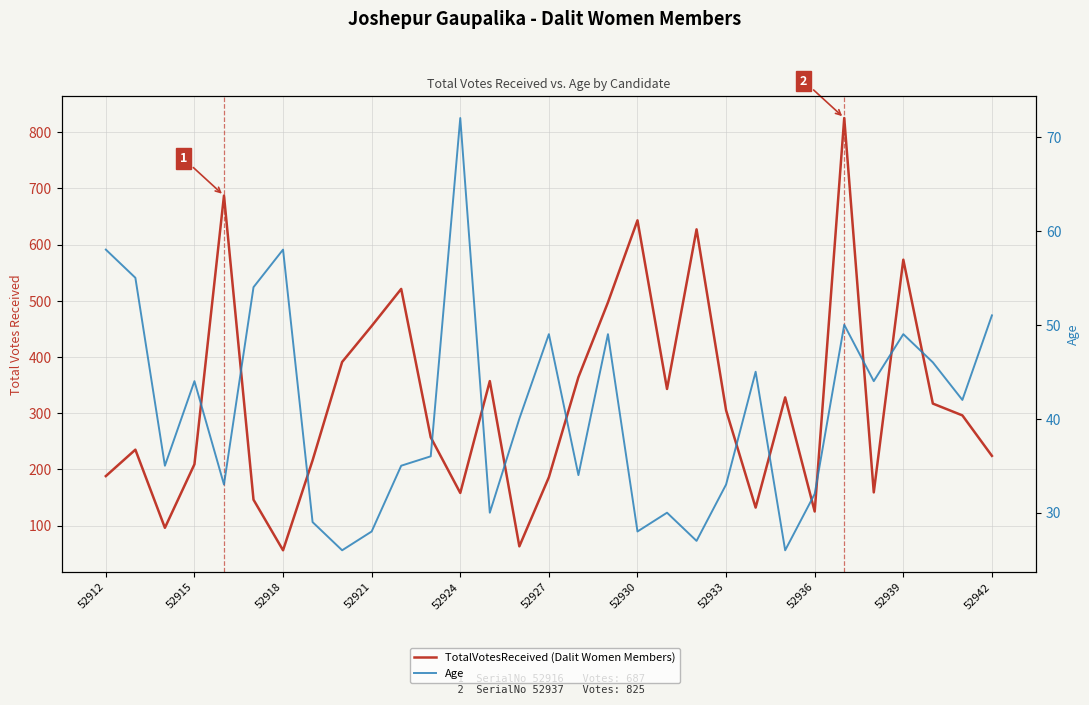

What is the difference between the maximum and minimum values in the TotalVotesReceived (Dalit Women Members) series?

769